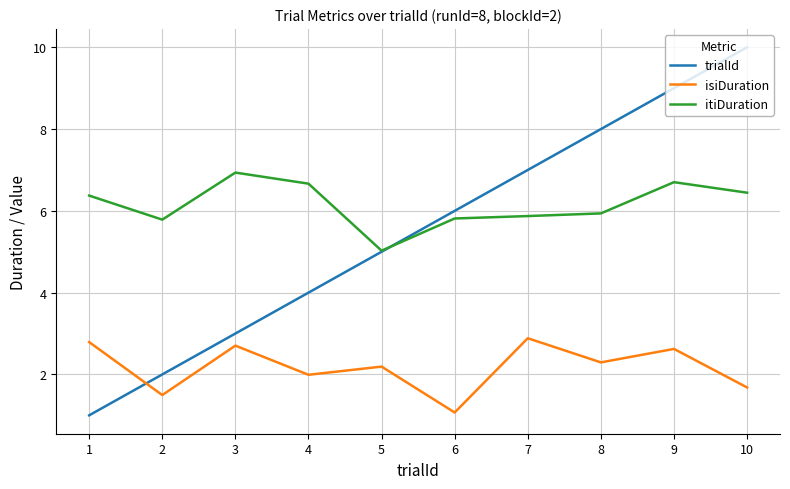

What is the spread (max minus min) of values at 1?

5.4